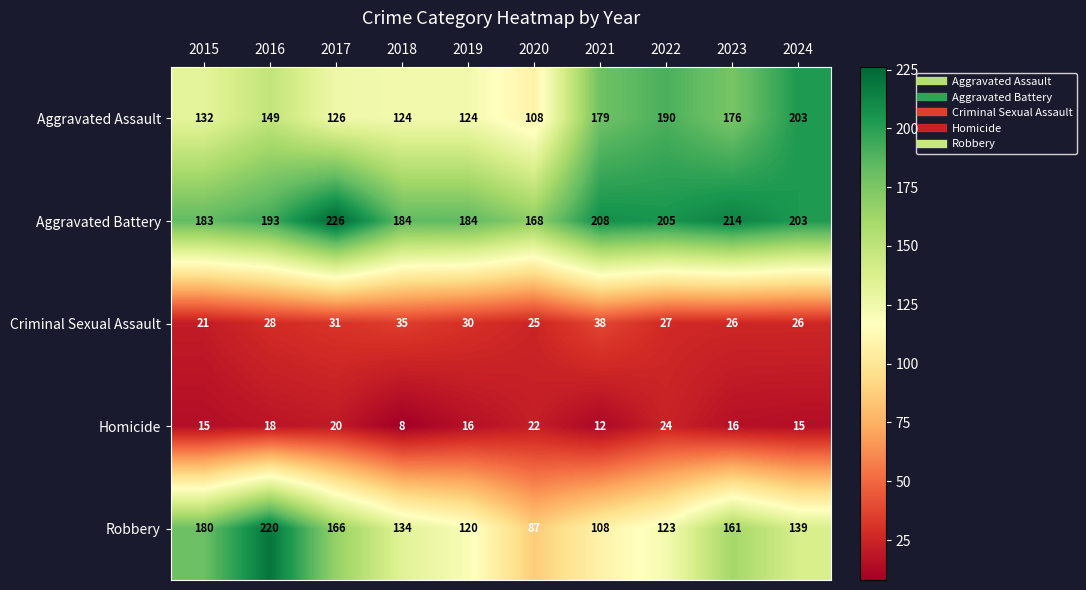

What is the sum of the Aggravated Assault values at 2017 and 2021?

305